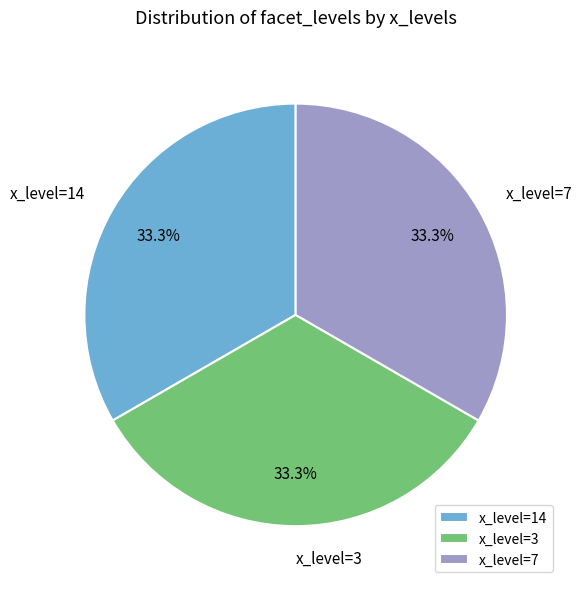

To the nearest percent, what is the difference between the largest and smallest slice percentages?

0%